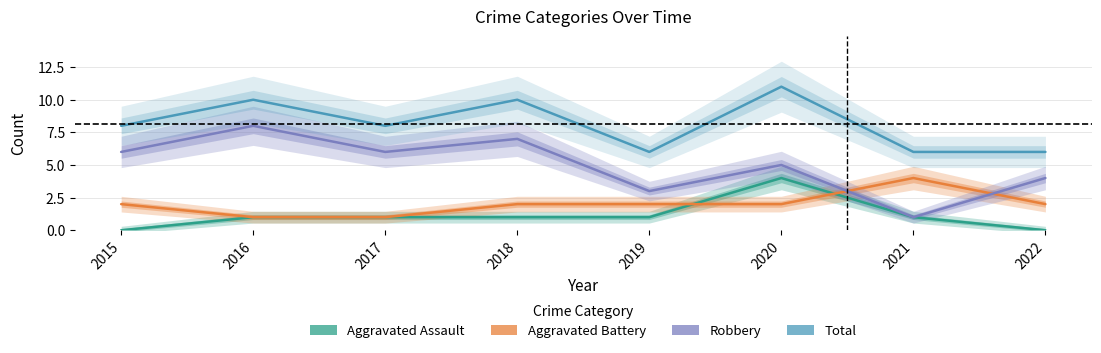

How many distinct data groups are displayed?

4